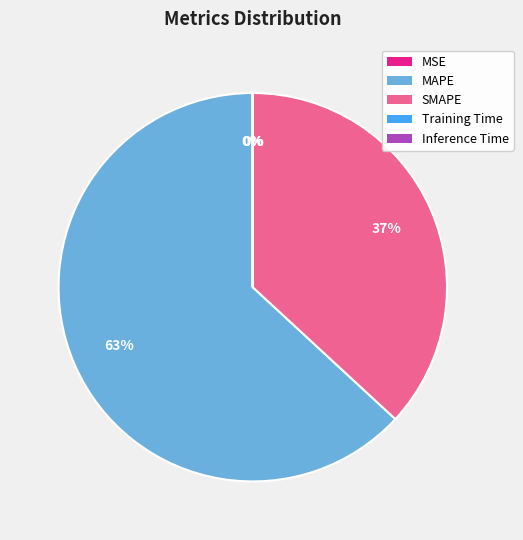

Is it true that MAPE is 73% of the pie?

False